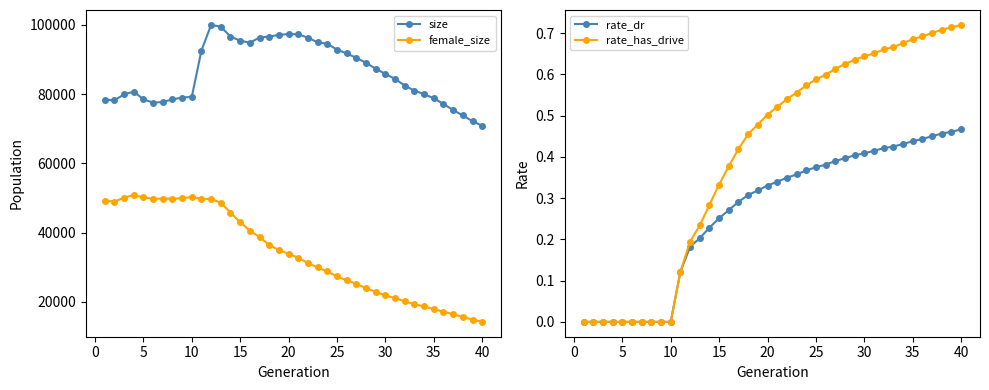

What is the maximum value for size?

100028